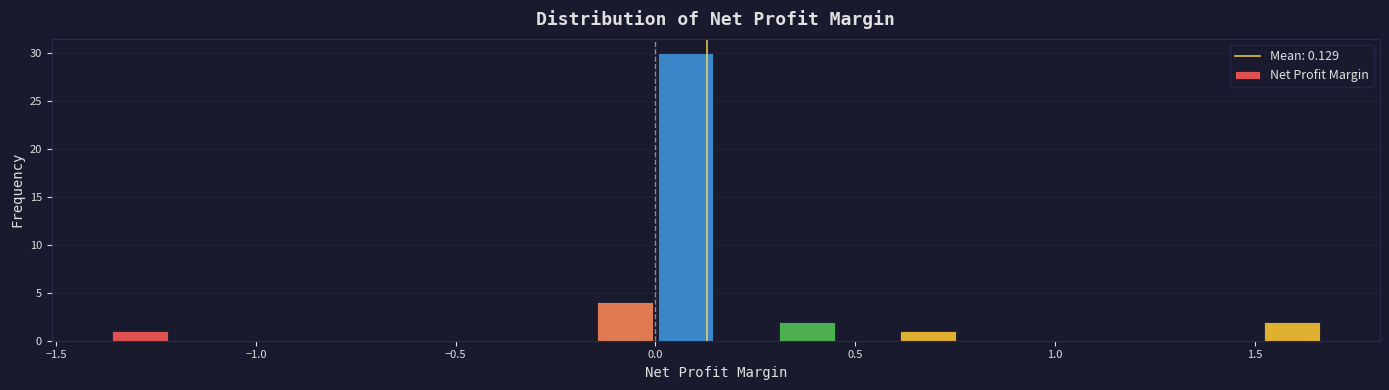

Read against the x-axis, roughly where is the centre of the tallest bar?

0.10